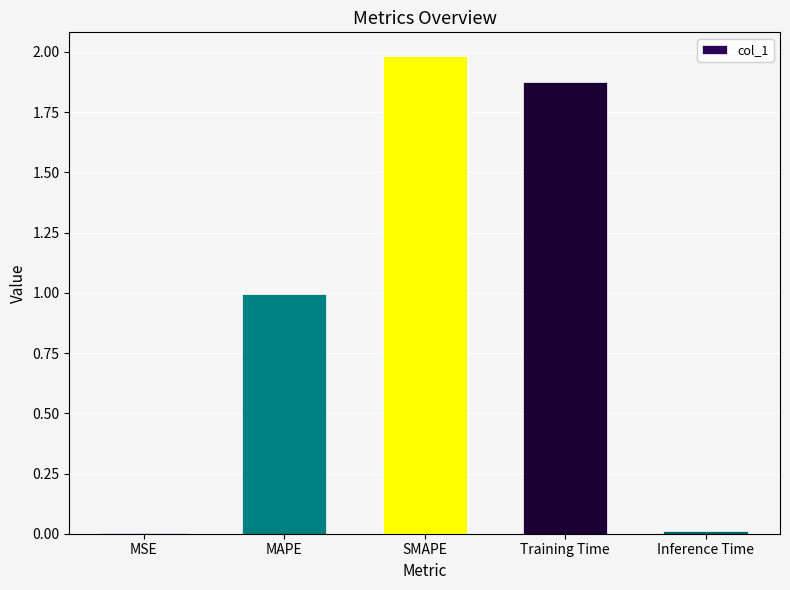

Are the bars horizontal?

No